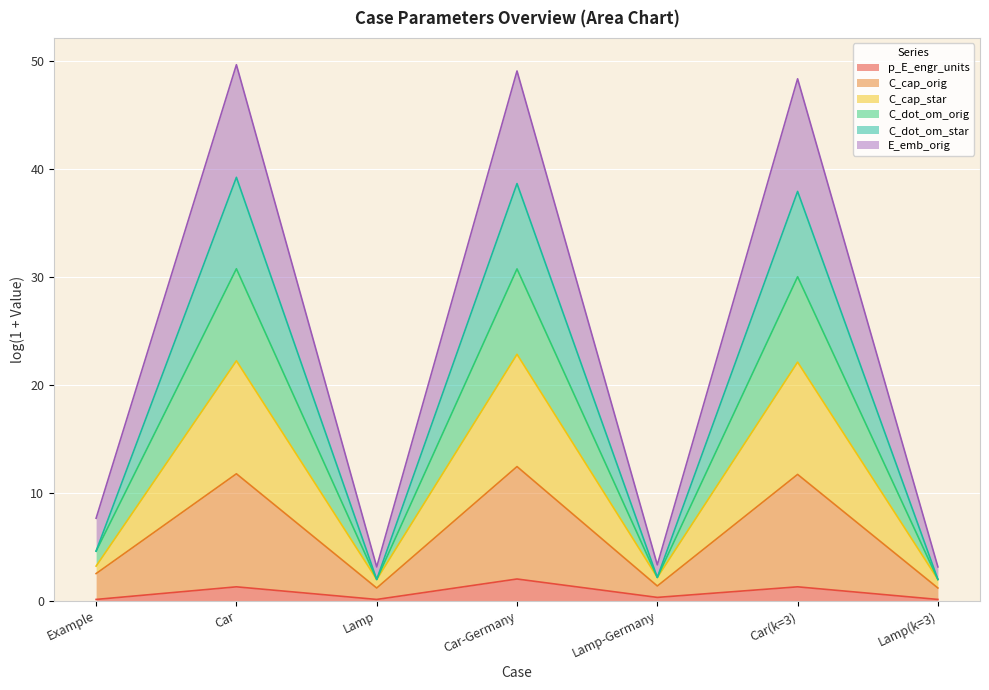

What is the total value across all series at Car(k=3)?

48.4